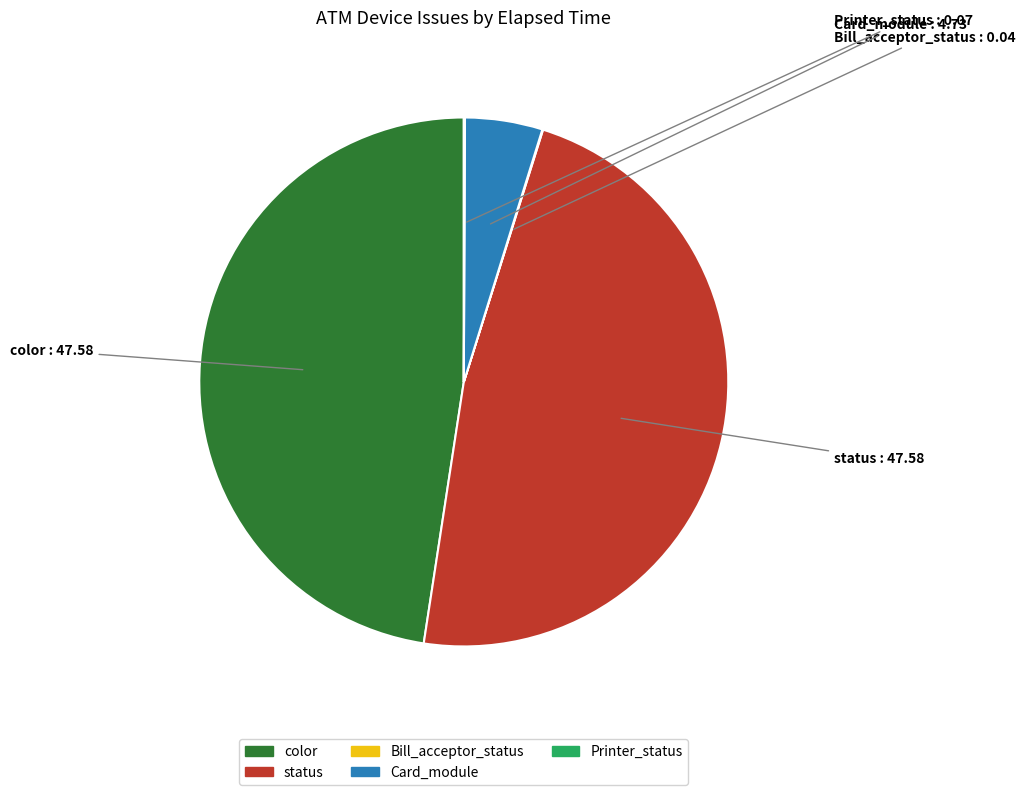

Is it true that color is 48% of the pie?

True